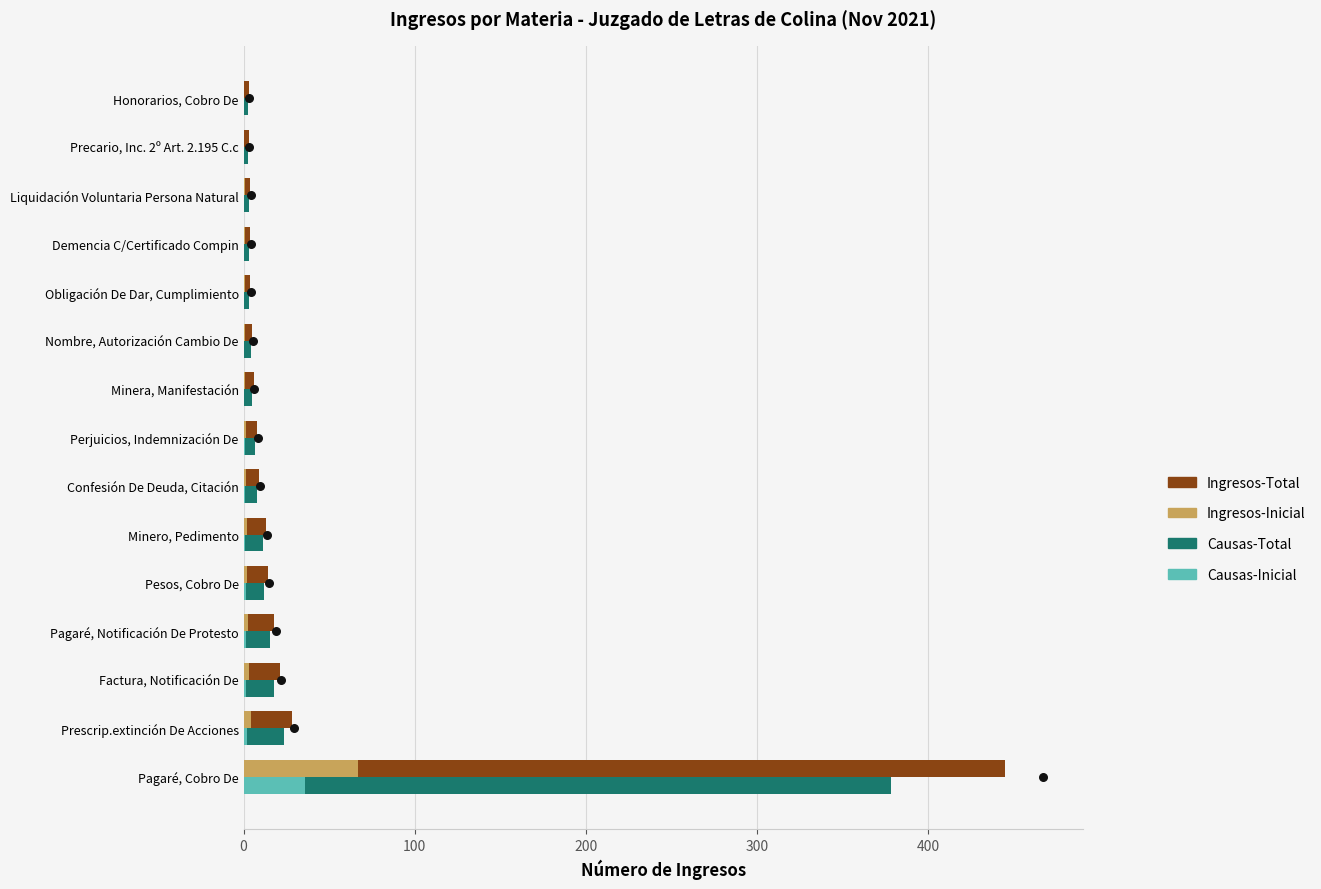

Which series has the widest spread of Y values?

Ingresos-Total